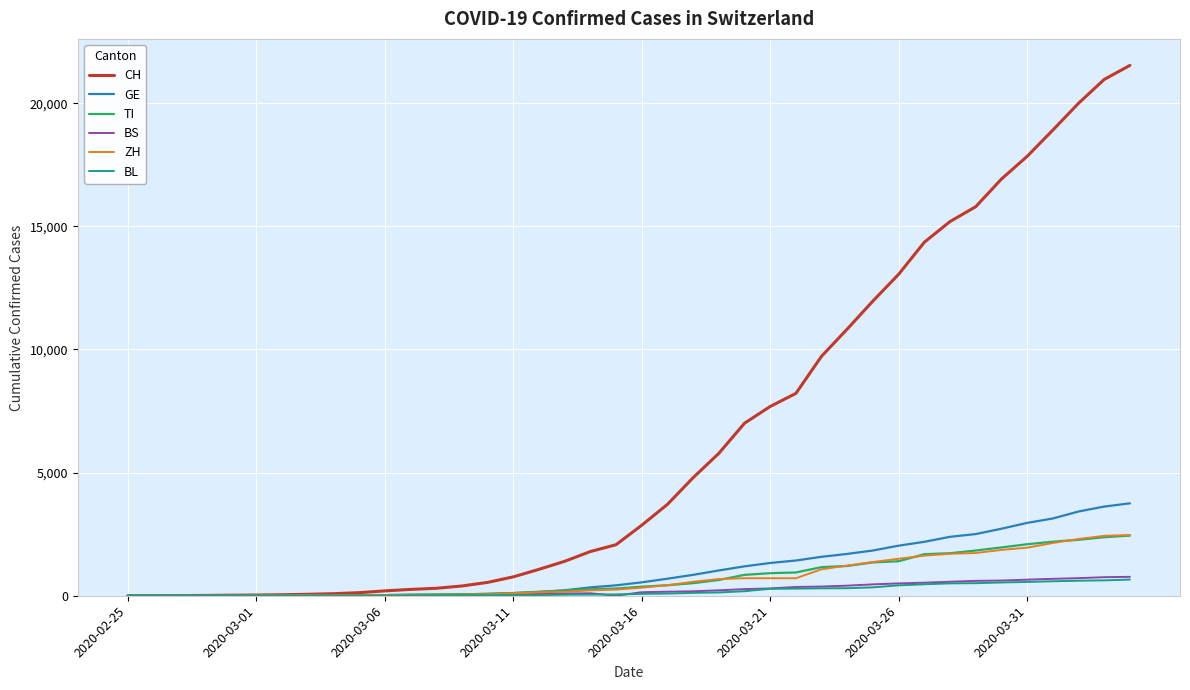

What is the difference between the maximum and minimum values in the BL series?

656